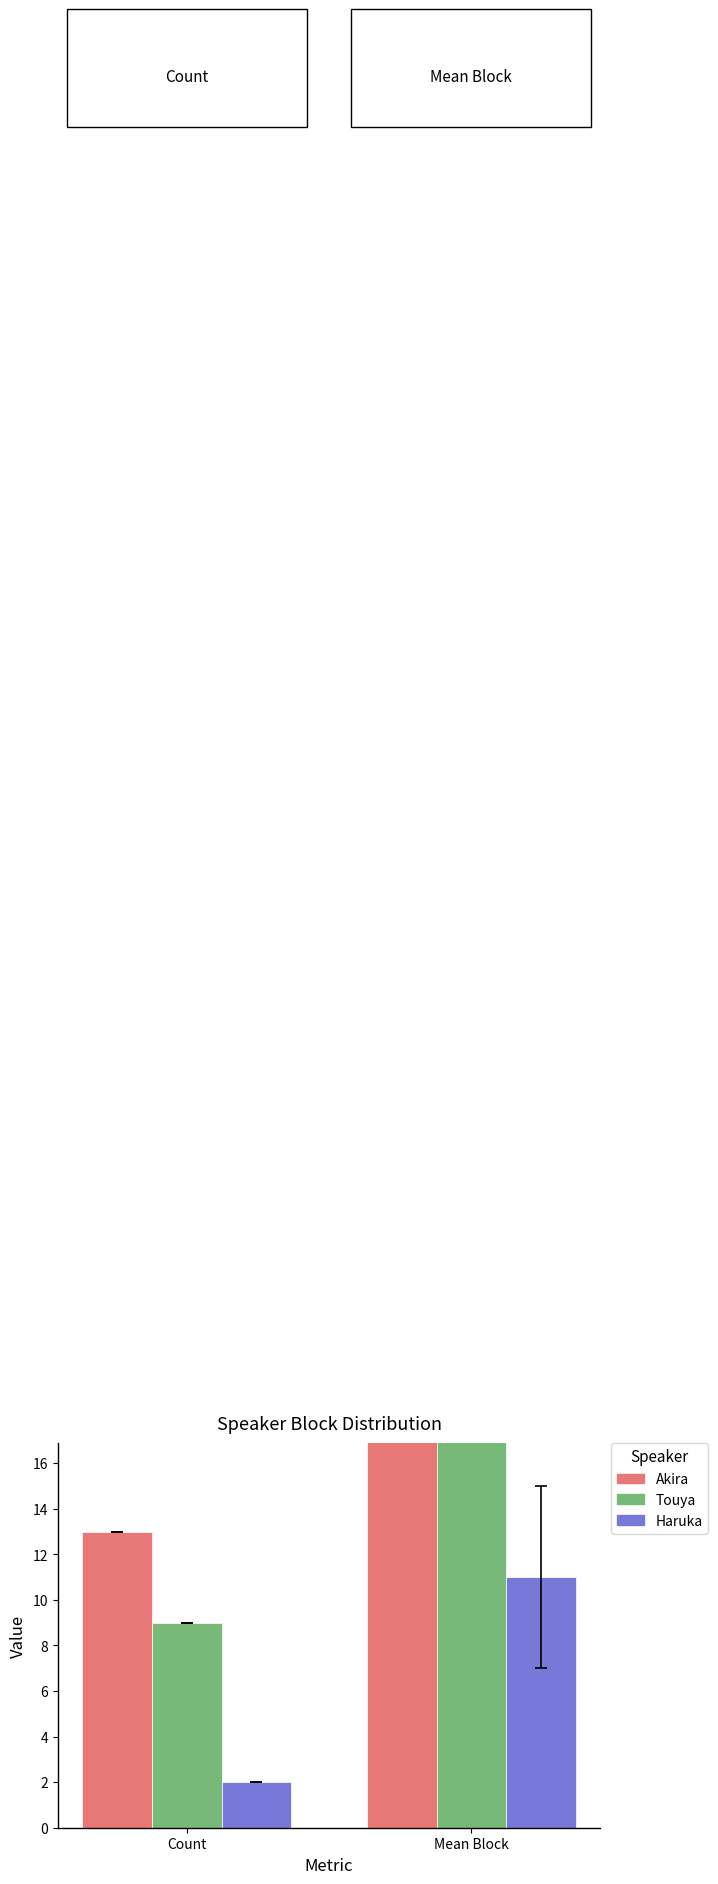

Which series changed the most between Count and Mean Block?

Touya